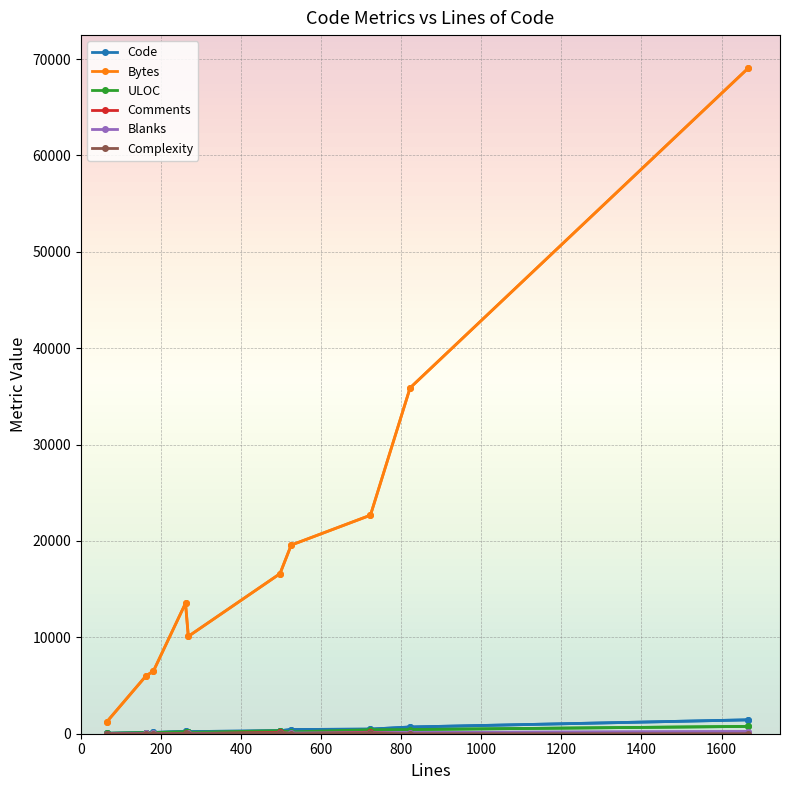

True or false: Bytes has more than 0 points higher than both neighbors.

True